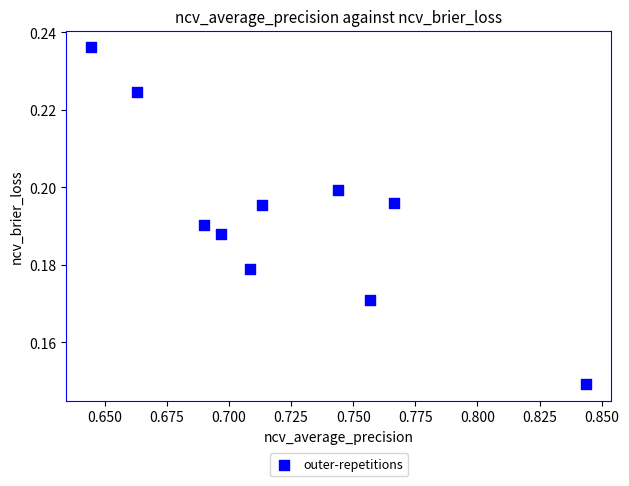

What is the average X value?

0.7